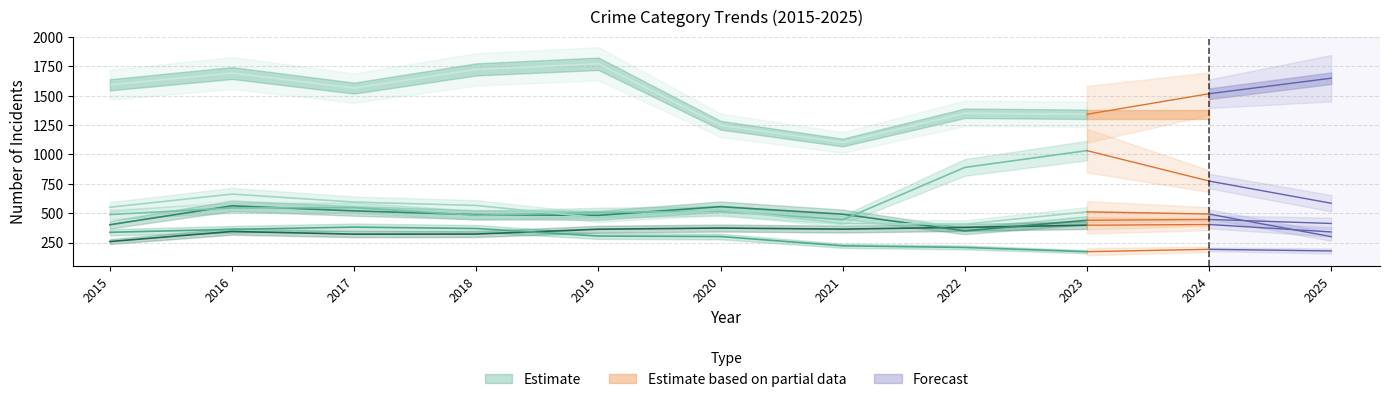

True or false: Aggravated Battery and Burglary cross at least once.

False